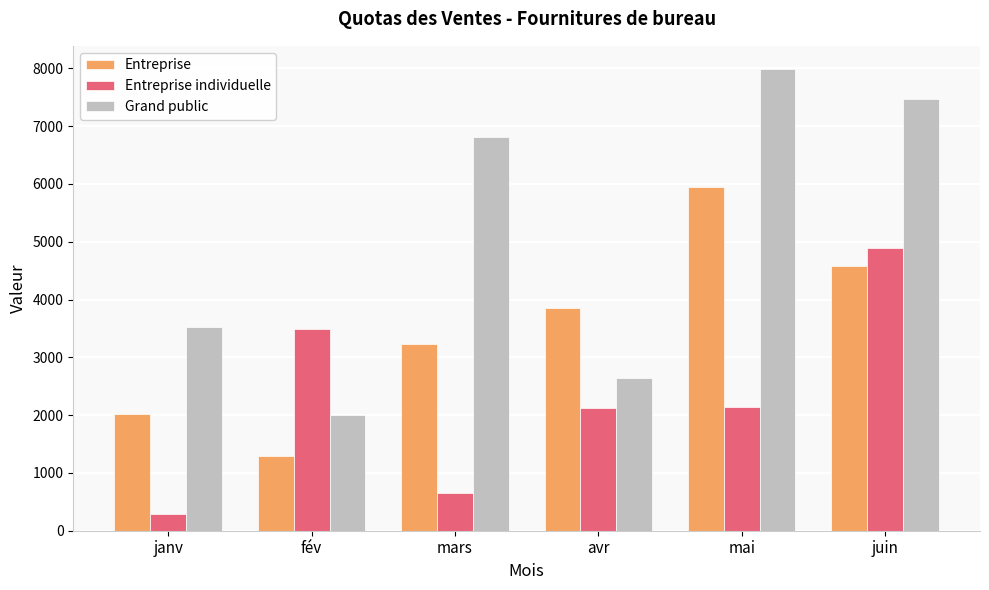

Which series changed the most between mars and avr?

Grand public